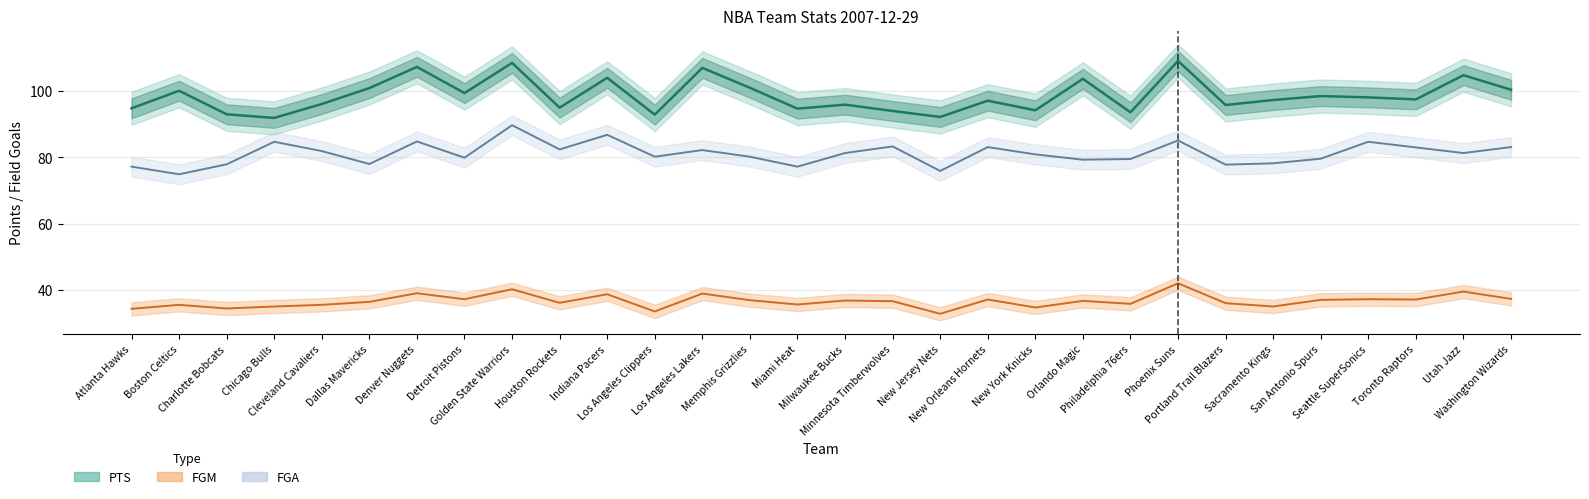

What are all the series names shown in the legend?

PTS, FGM, FGA